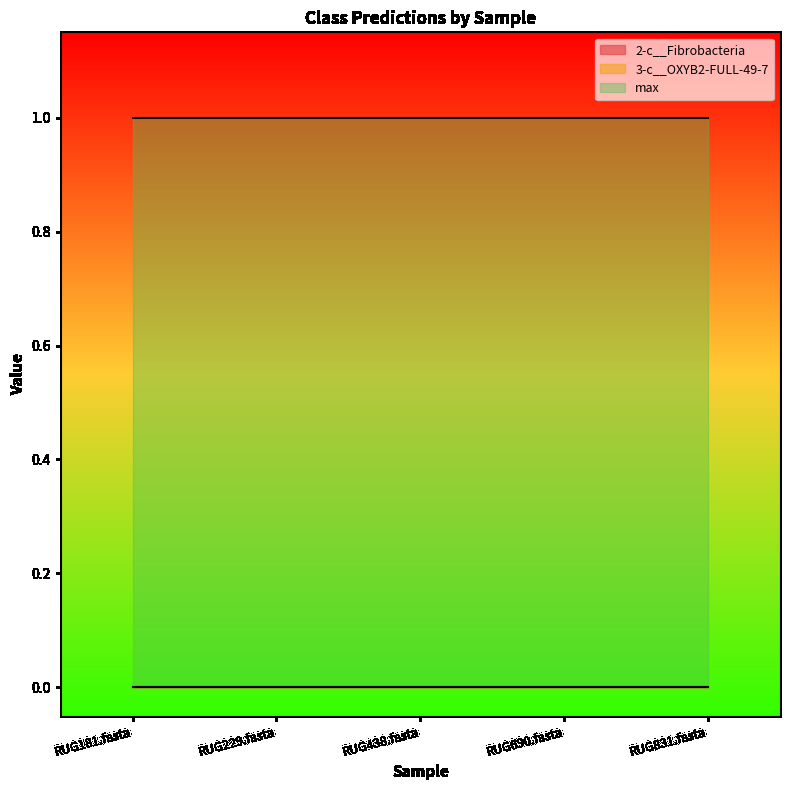

At how many categories does at least one series exceed 0?

5